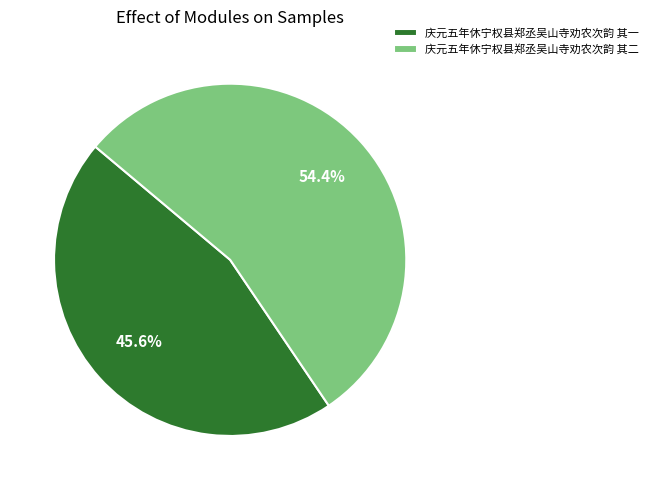

Is 庆元五年休宁权县郑丞吴山寺劝农次韵 其一 the majority of the pie?

No